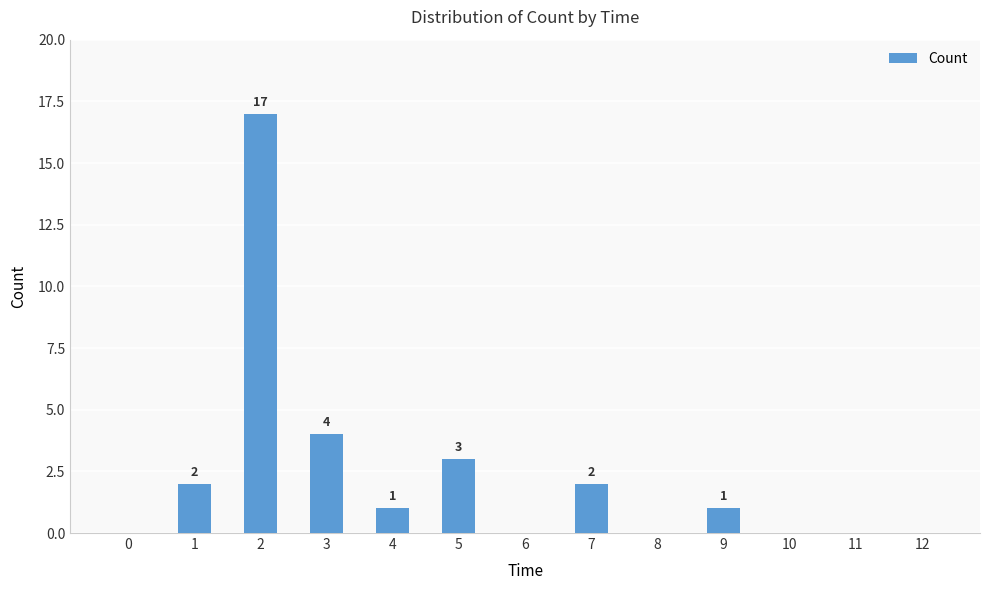

What is the sum of the values at 1 and 4?

3